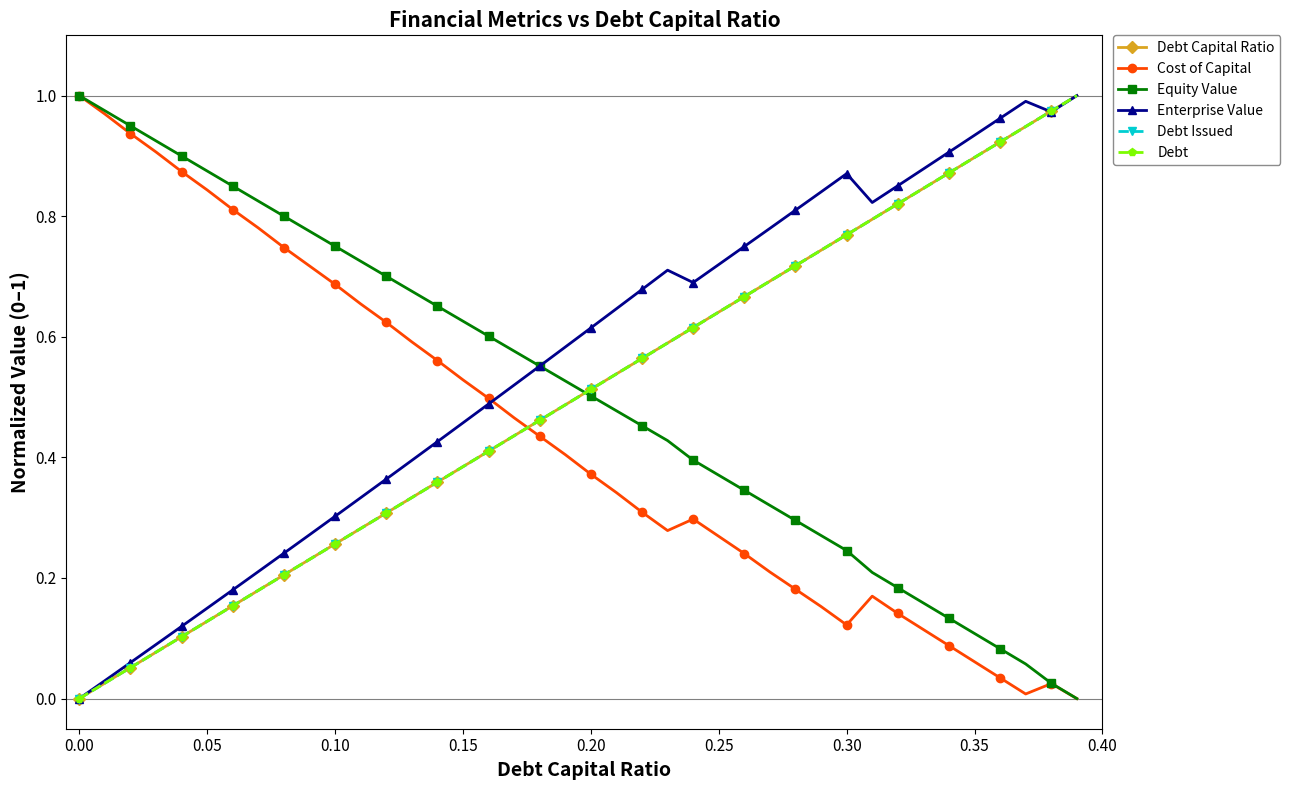

True or false: Debt Issued has more than 2 interior local peaks.

False